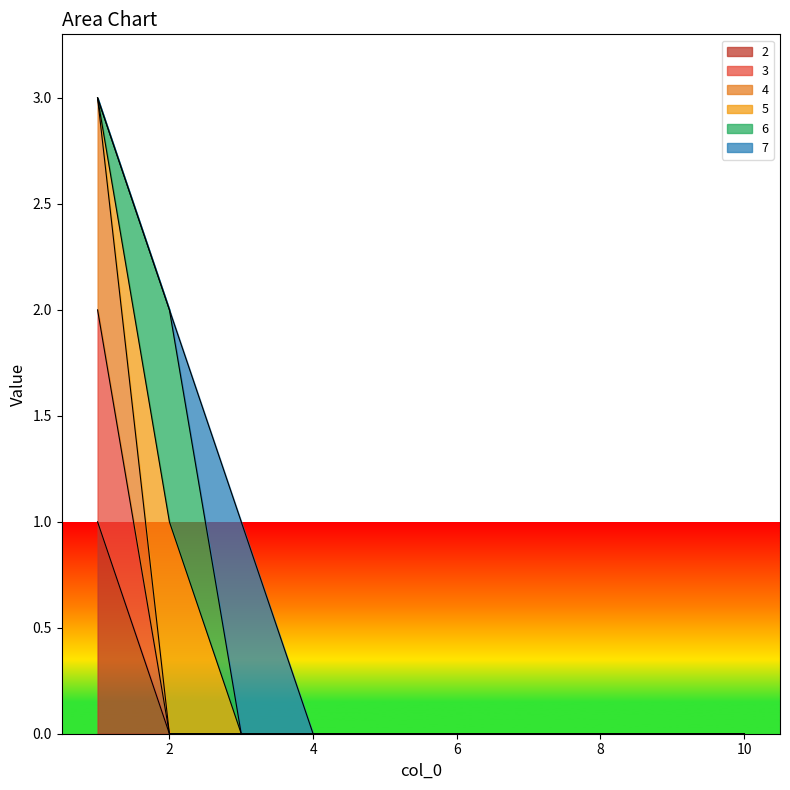

Which label corresponds to the largest value in the chart?

1